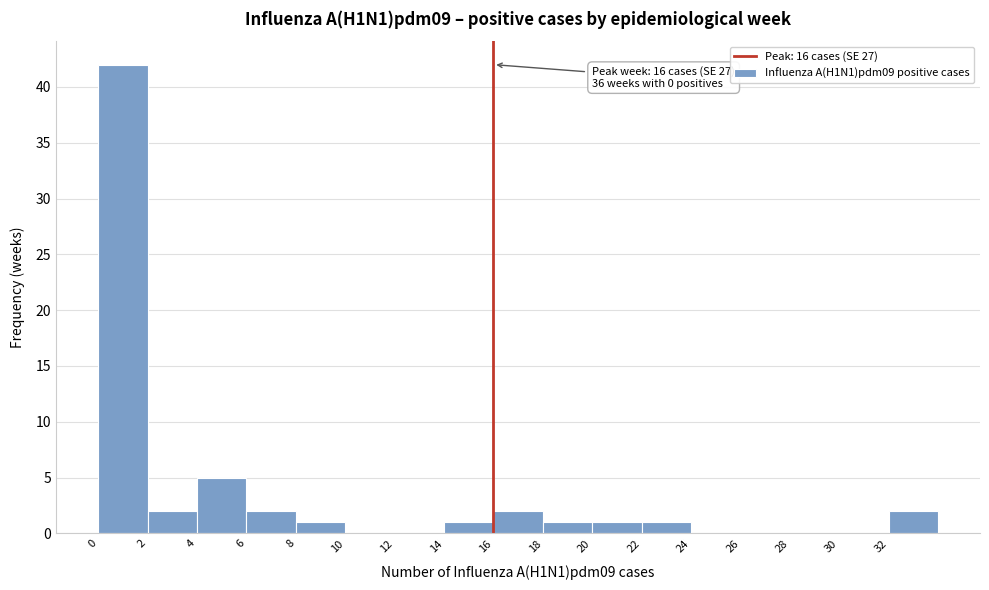

Over which range of the x-axis is the bar tallest?

0 to 2